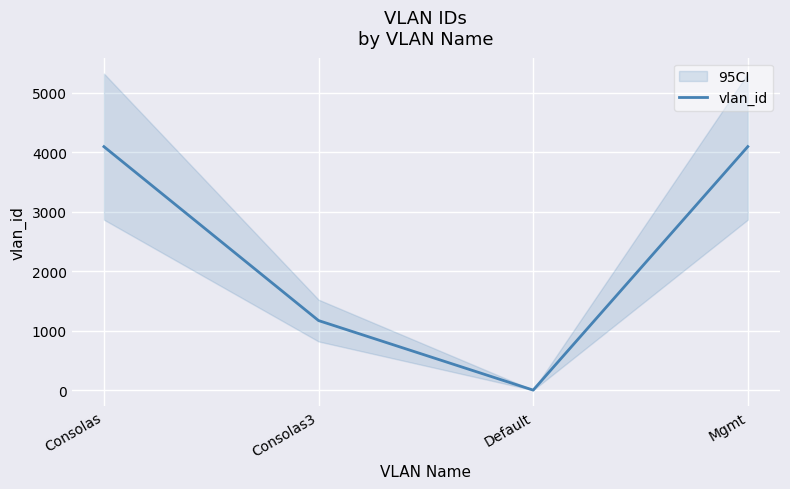

The value at Consolas is 1352. True or false?

False